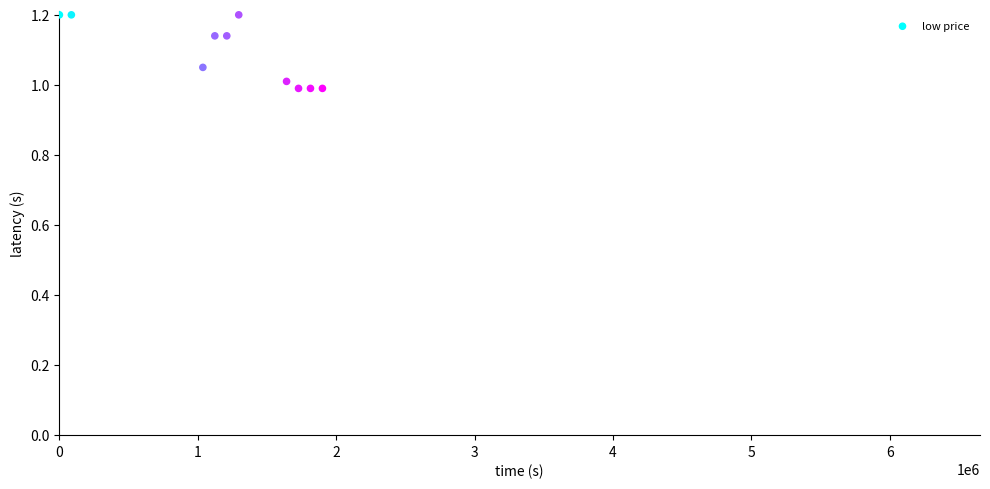

What is the range of X values (max minus min)?

1900800.0